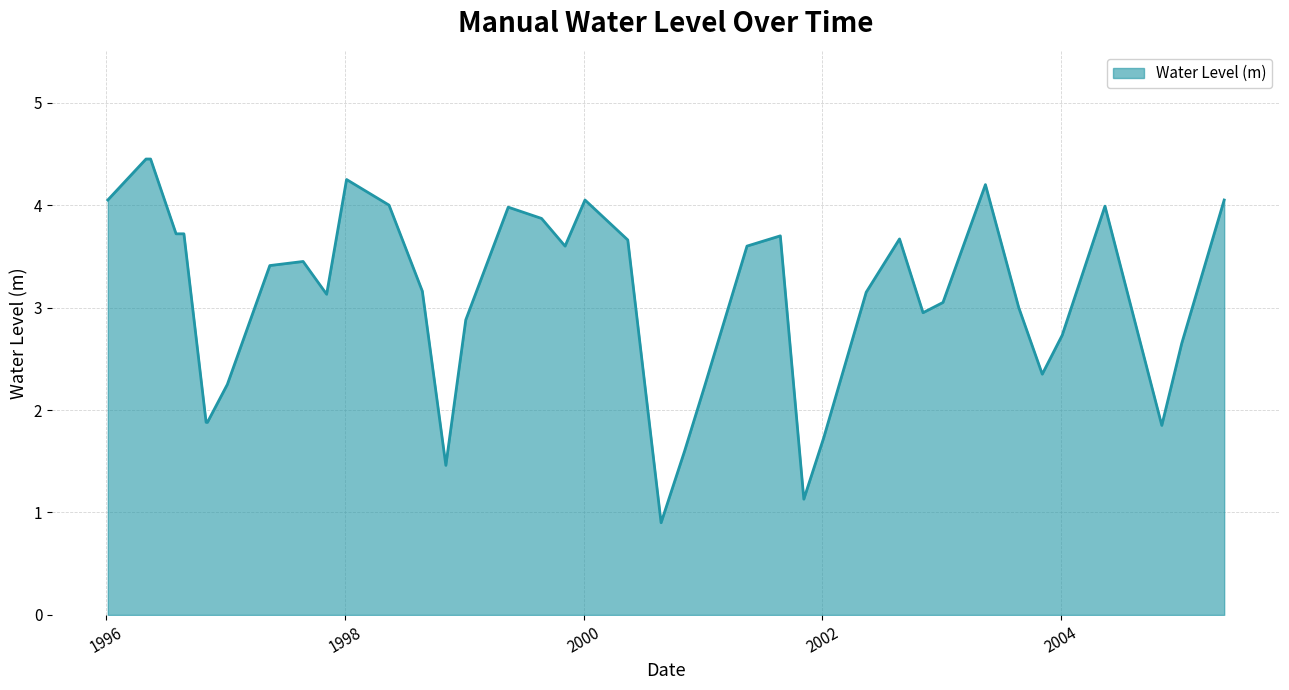

What is the maximum value shown in the chart?

4.5